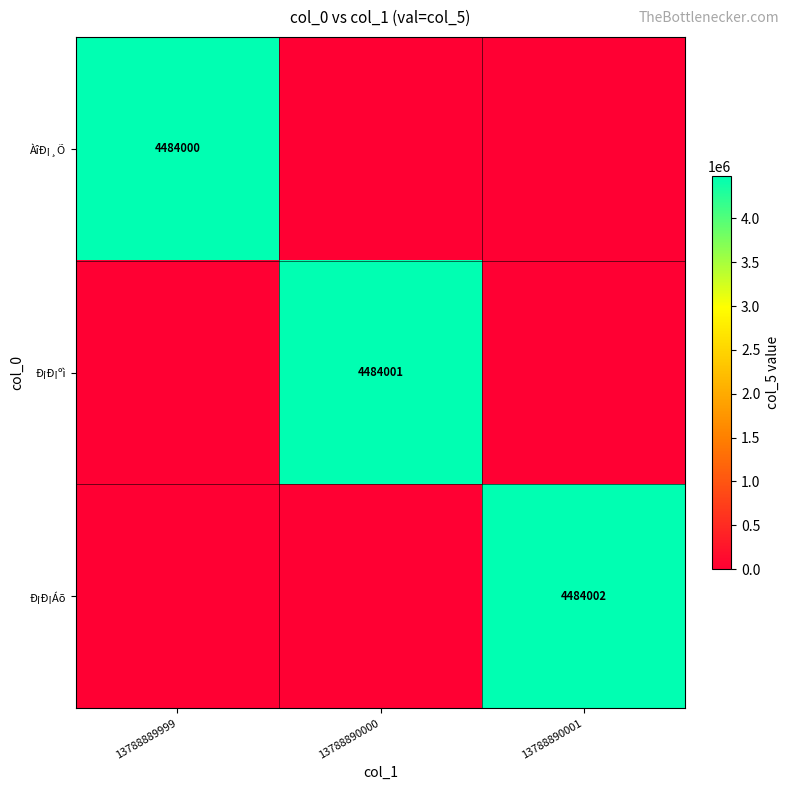

The Ð¡Ð¡ºì series shows 2666501 at 13788890000. True or false?

False